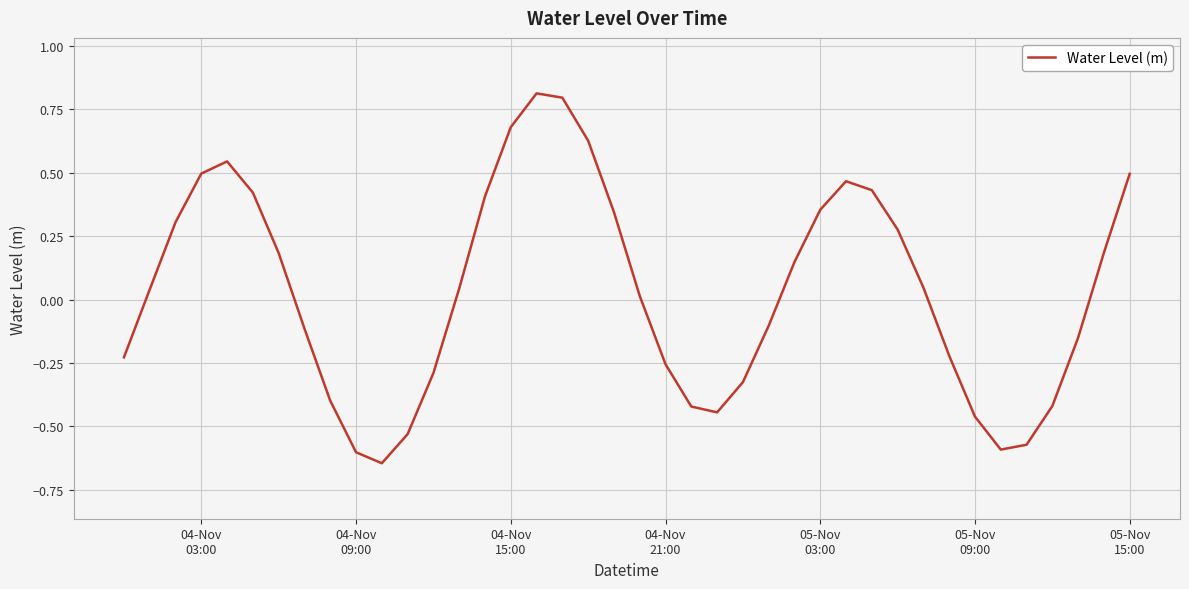

What is the difference between the maximum and minimum values?

1.5